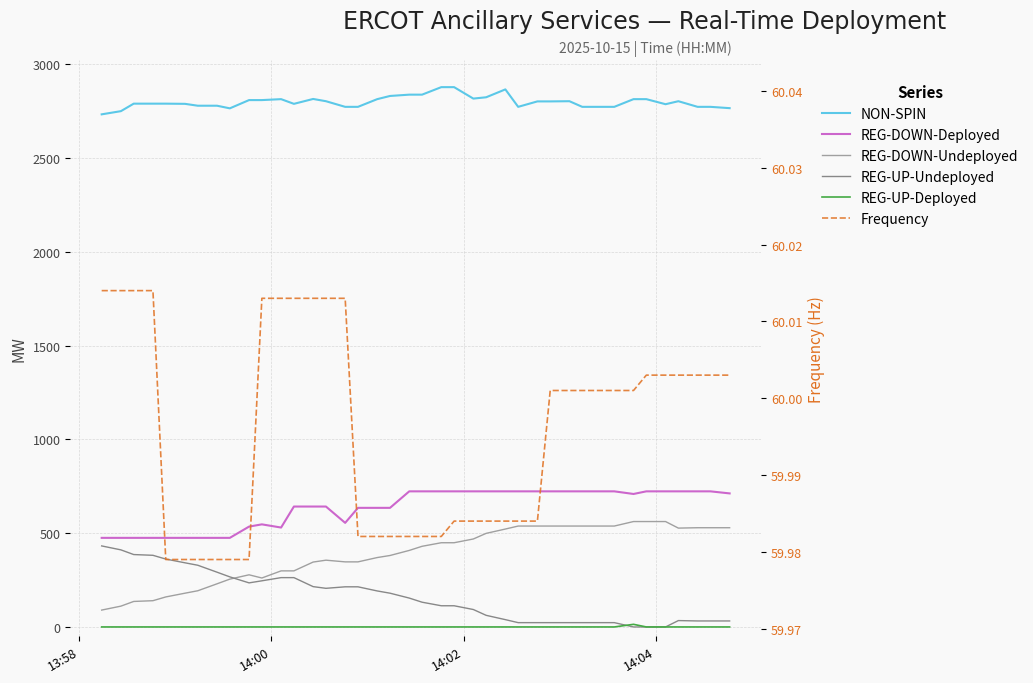

What is the average value of the REG-UP-Deployed series?

0.3